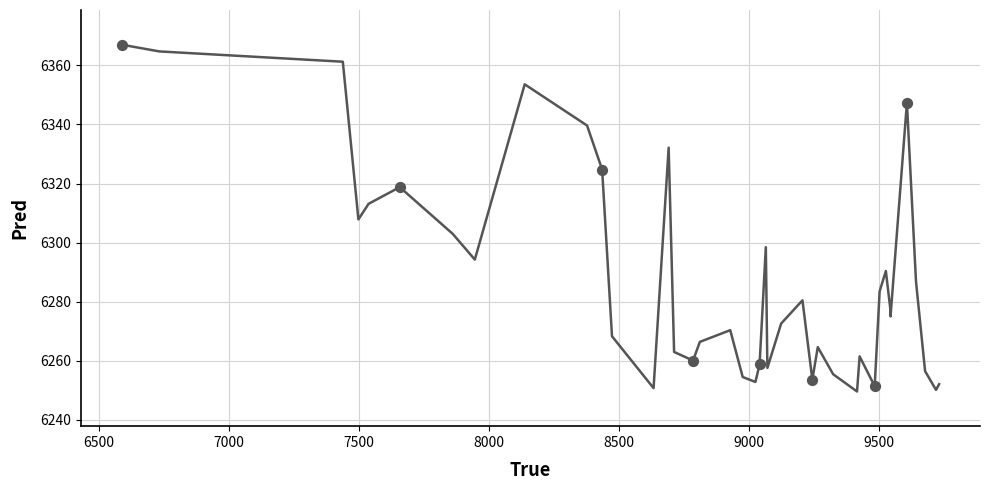

What is the greatest value displayed?

6367.0